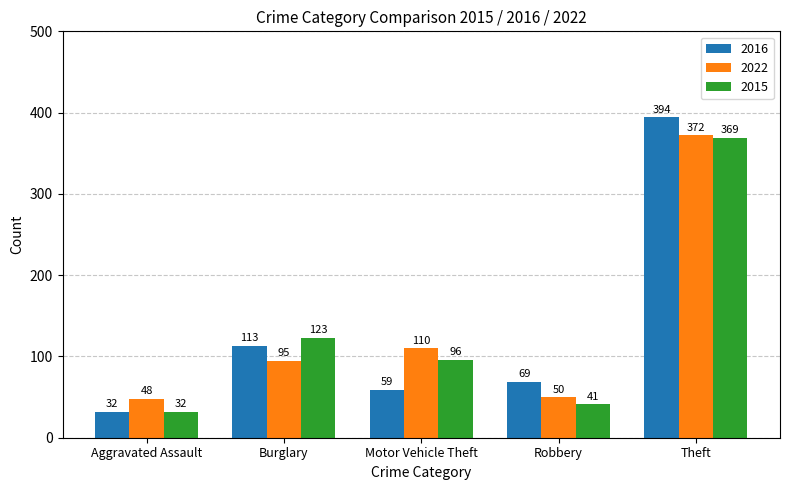

At how many categories does at least one series exceed 157?

1